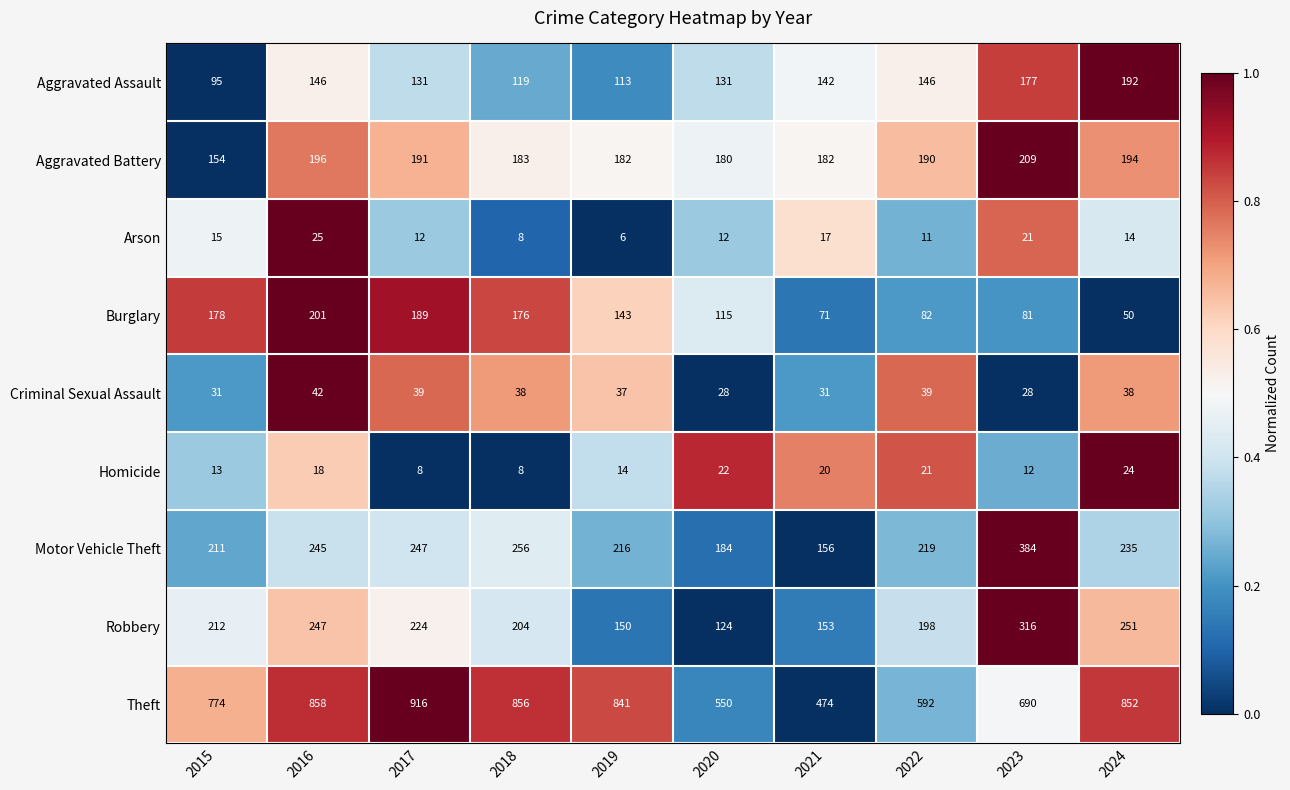

The value of Aggravated Battery at 2015 is 154. True or false?

True